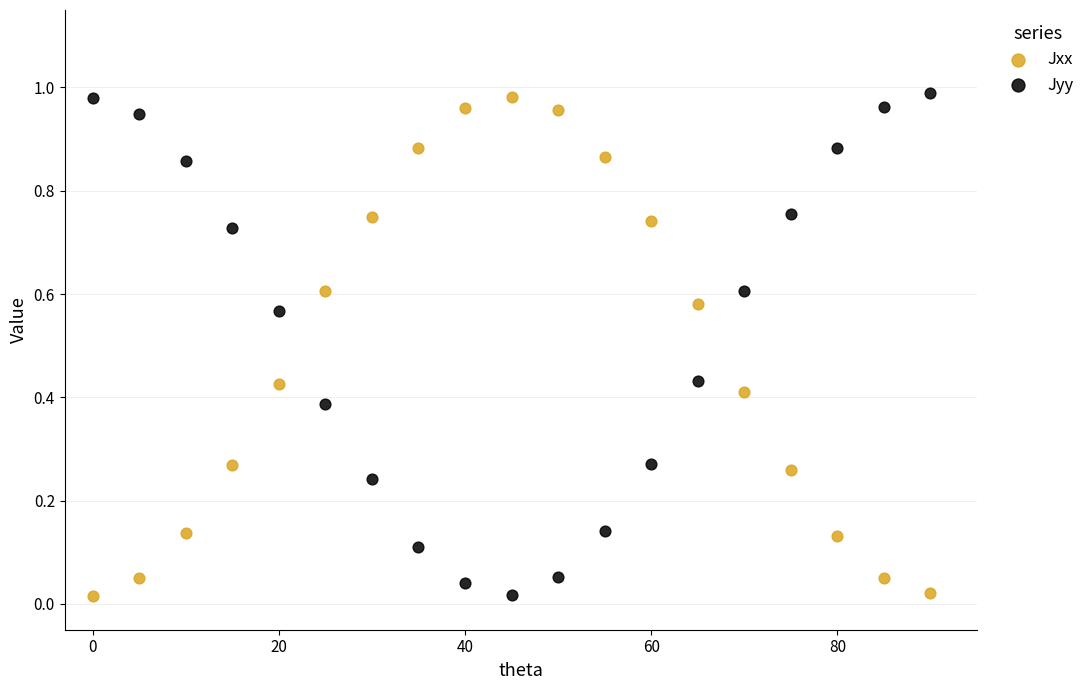

Across all data points, what is the range of X values (max minus min)?

90.0